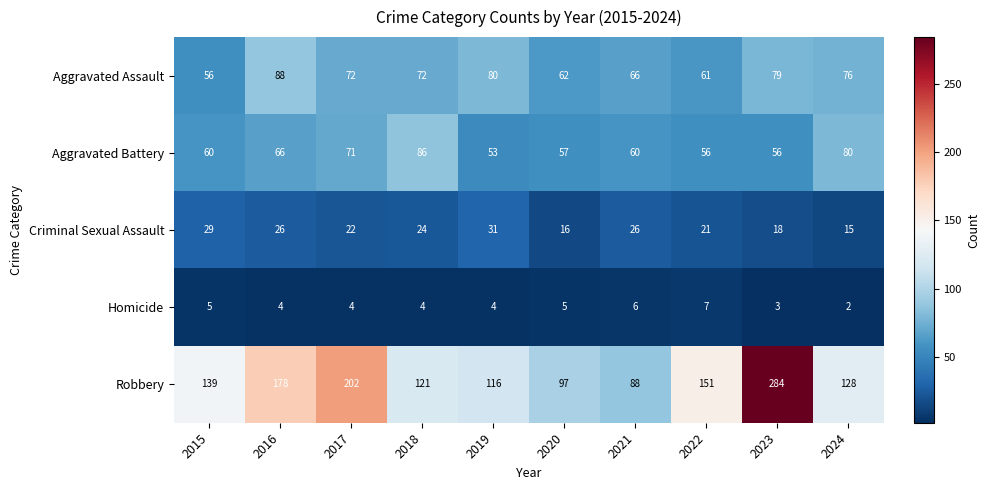

List the series in order of their peak value, highest first.

Robbery, Aggravated Assault, Aggravated Battery, Criminal Sexual Assault, Homicide